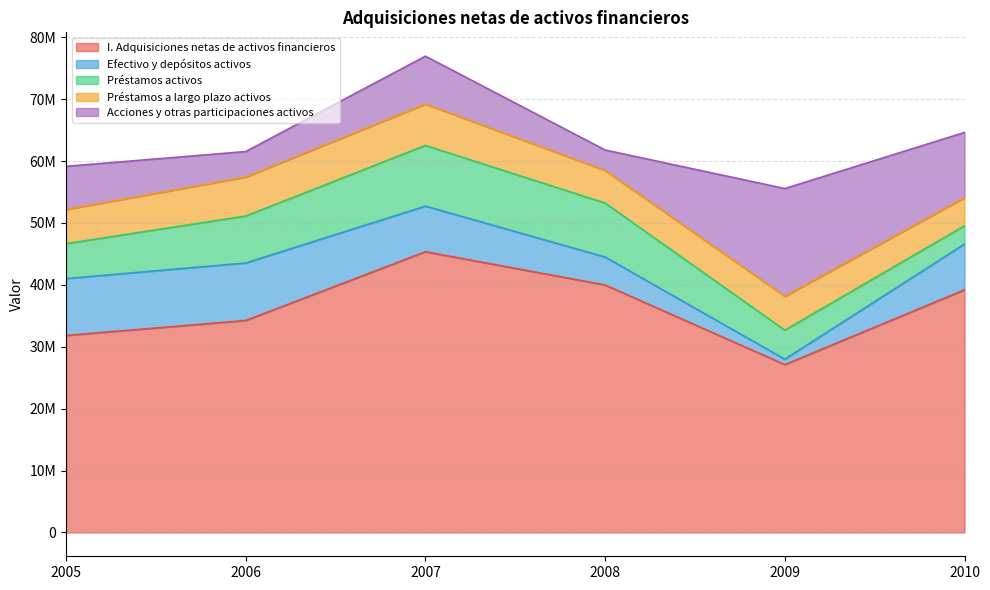

At which category does I. Adquisiciones netas de activos financieros reach its first local valley?

2009